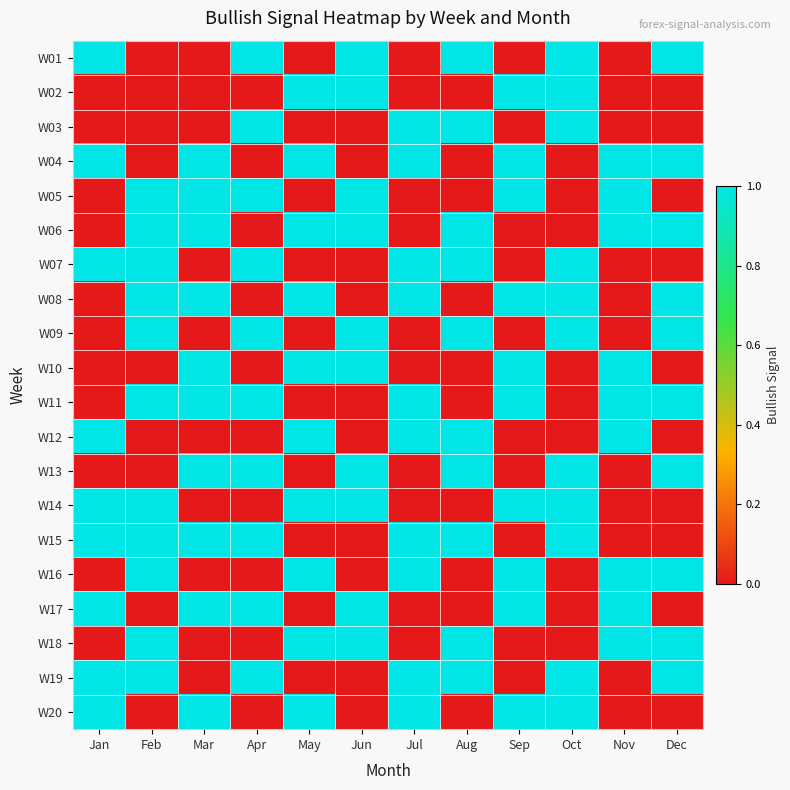

At which category is the sum across all series the highest?

Feb